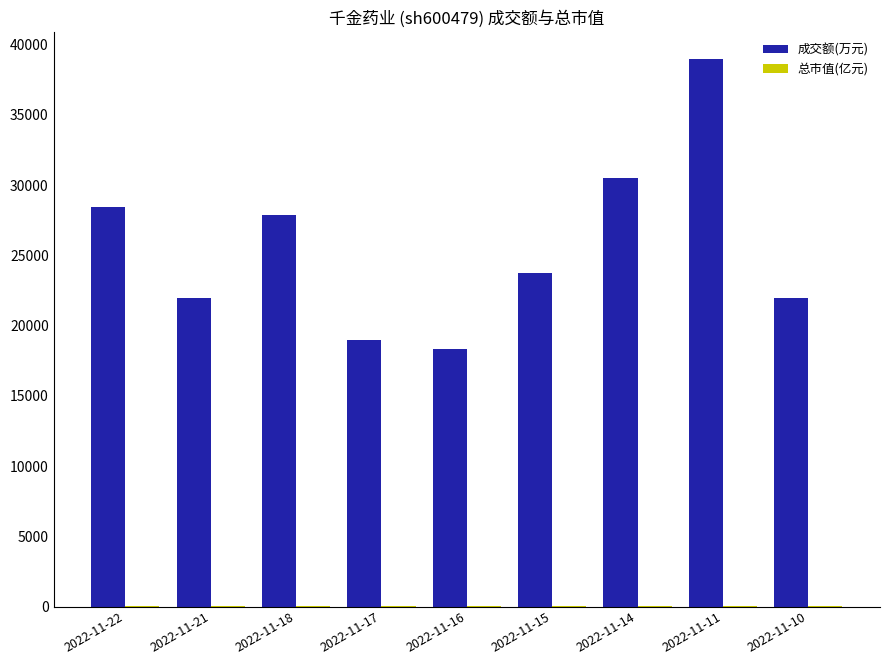

What is the sum of all 成交额(万元) values?

230657.0